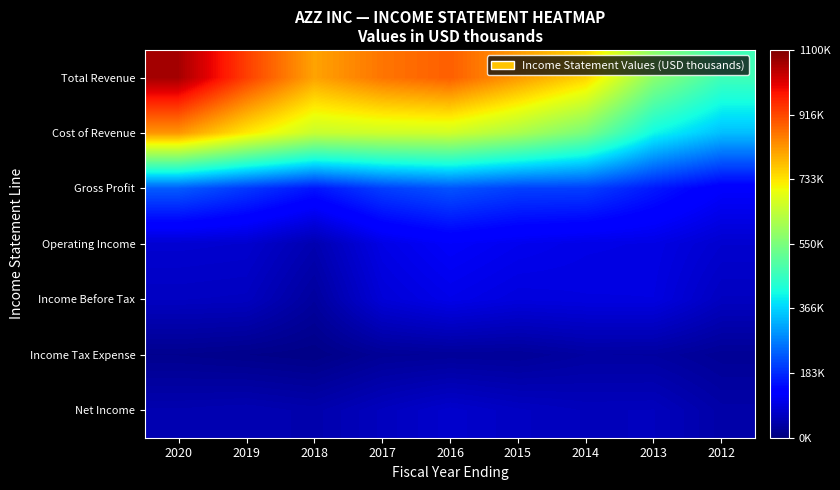

Reading right to left, transcribe all the data shown in this chart.

Total Revenue: 2012=469100	2013=570600	2014=751700	2015=819700	2016=889400	2017=863500	2018=810400	2019=927100	2020=1061800
Cost of Revenue: 2012=344500	2013=406400	2014=546000	2015=612900	2016=661300	2017=658200	2018=650100	2019=728500	2020=824600
Gross Profit: 2012=124600	2013=164200	2014=205700	2015=206800	2016=228100	2017=205300	2018=160300	2019=198600	2020=237200
Operating Income: 2012=77700	2013=98000	2014=100100	2015=107900	2016=120300	2017=98900	2018=48200	2019=77000	2020=79300
Income Before Tax: 2012=63600	2013=94400	2014=93900	2015=91200	2016=102400	2017=85300	2018=30900	2019=63000	2020=64900
Income Tax Expense: 2012=22900	2013=33900	2014=34300	2015=25600	2016=26800	2017=24000	2018=8900	2019=12900	2020=16700
Net Income: 2012=40700	2013=60500	2014=59600	2015=65600	2016=75500	2017=61300	2018=45200	2019=51200	2020=48200